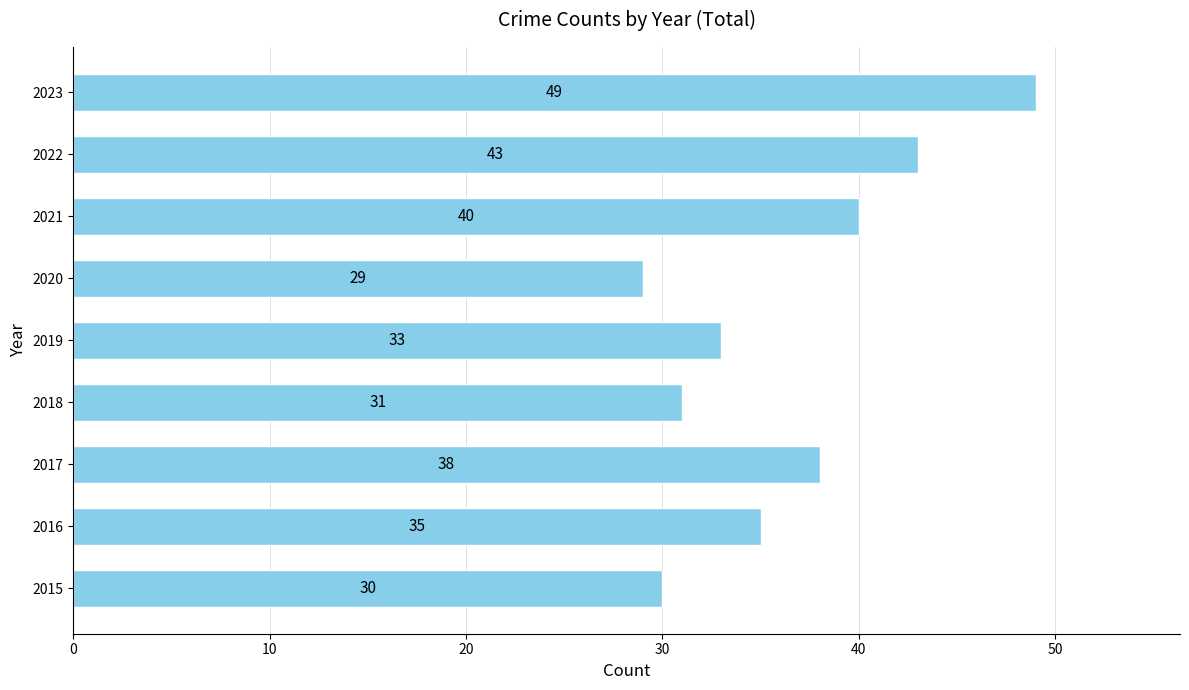

How many distinct data groups are displayed?

1